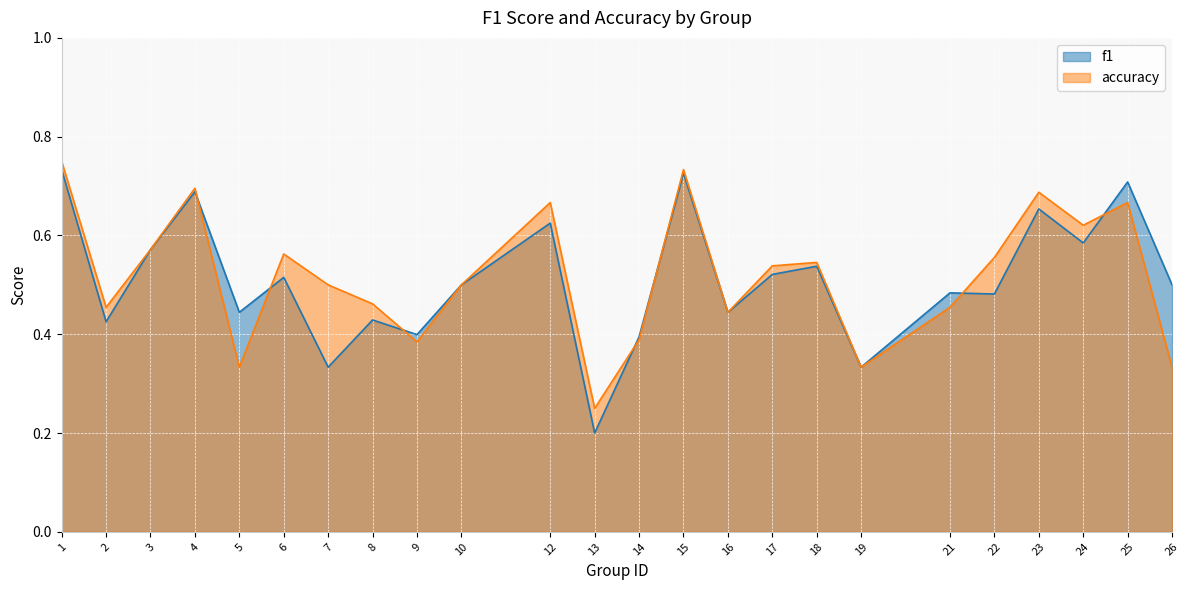

Which series changed the most between 7 and 16?

f1